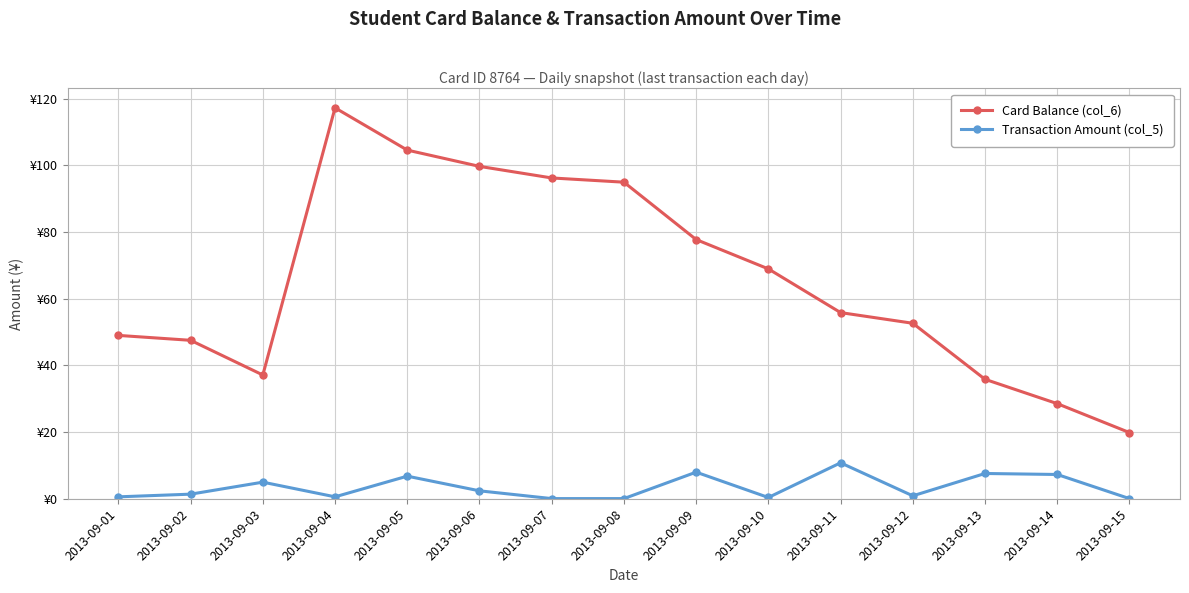

At which label does Card Balance (col_6) first exceed 55?

2013-09-04